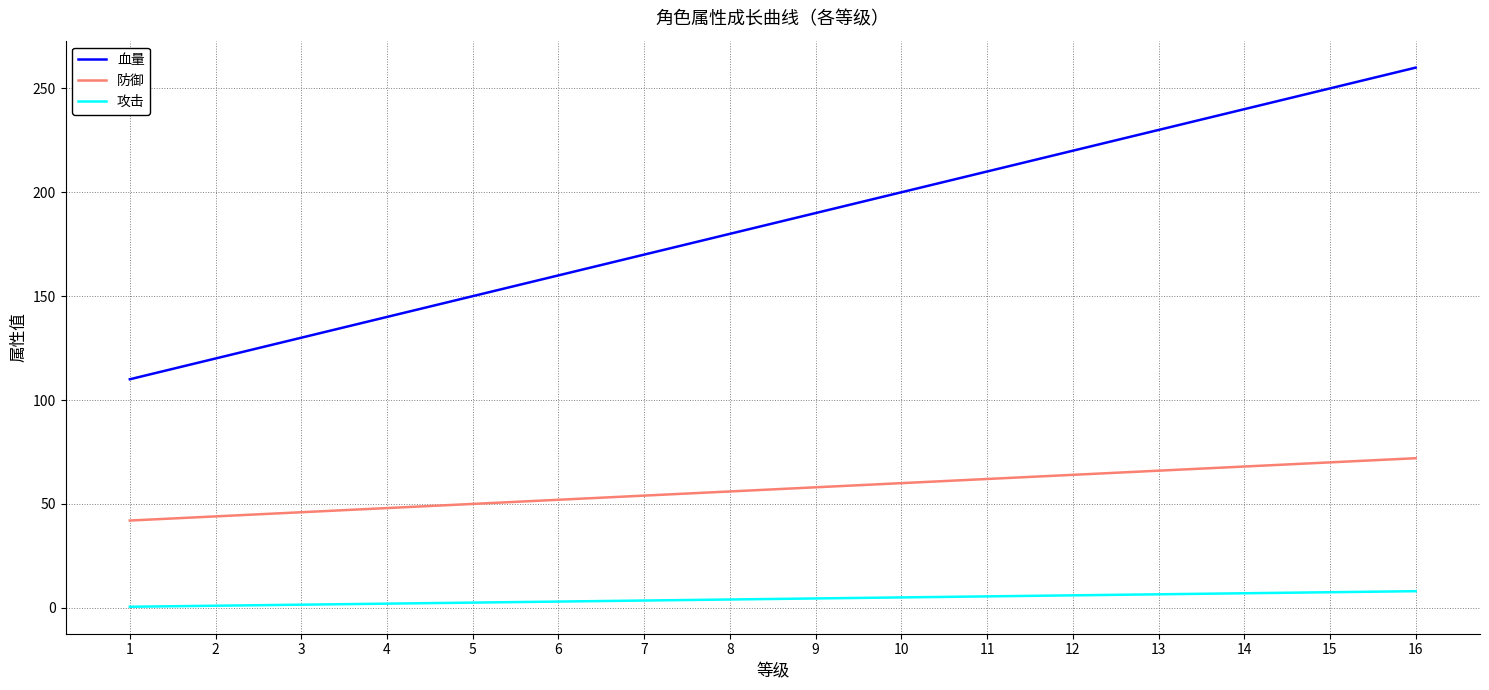

True or false: 攻击 and 血量 intersect in this chart.

False